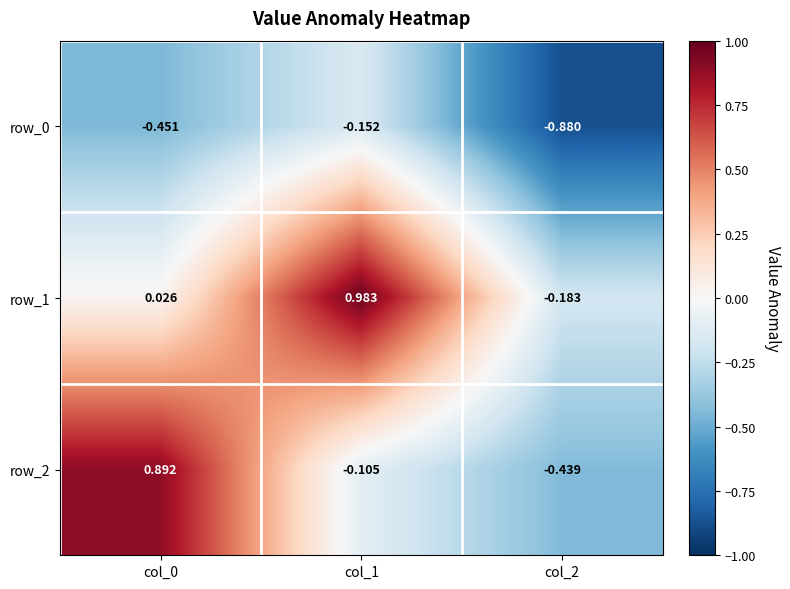

What is the difference between the second highest and minimum values in the row_1 series?

0.2